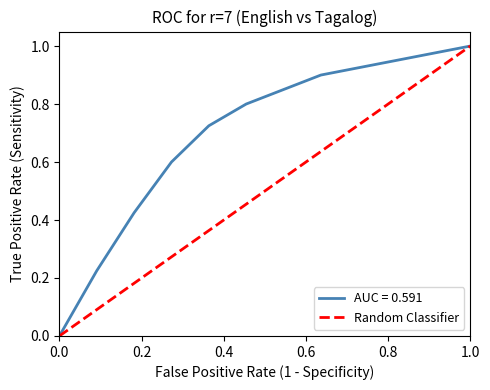

The value of AUC = 0.591 at 0.0 is 0.4. True or false?

False